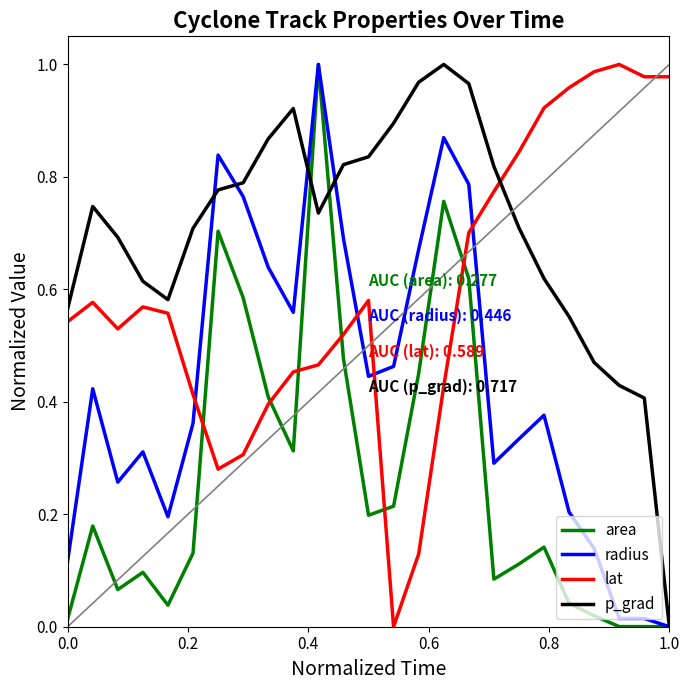

How many times do p_grad and lat cross each other?

1